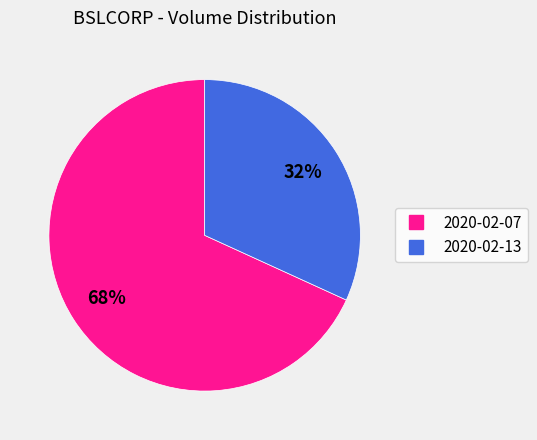

Combined, do 2020-02-13 and 2020-02-07 account for over 50%?

Yes